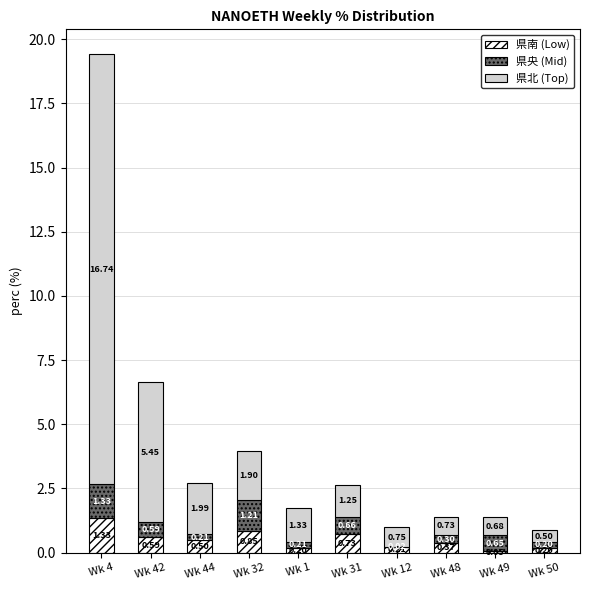

At which category is the sum across all series the highest?

Wk 4